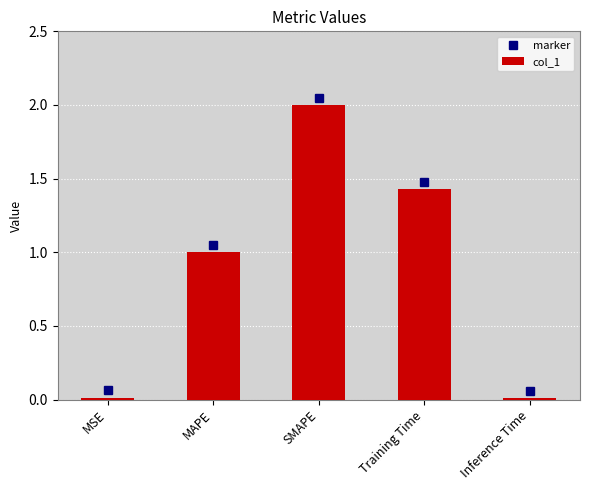

What position from the left is MSE?

1